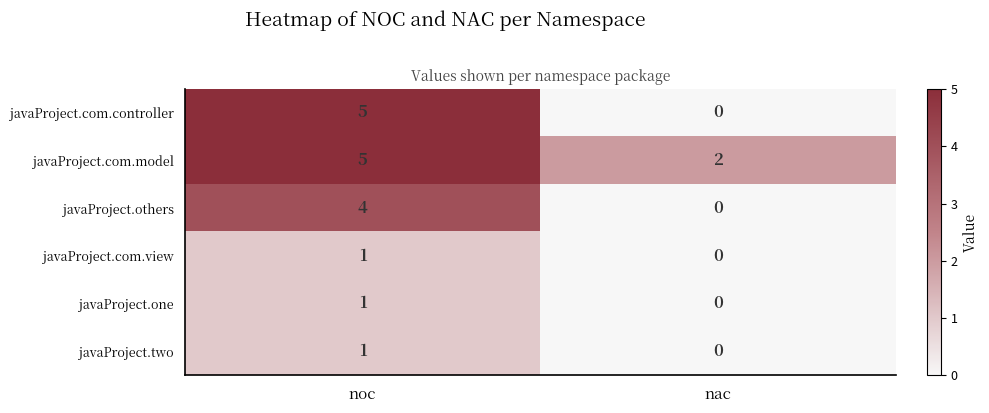

The javaProject.others series shows 4 at noc. True or false?

True